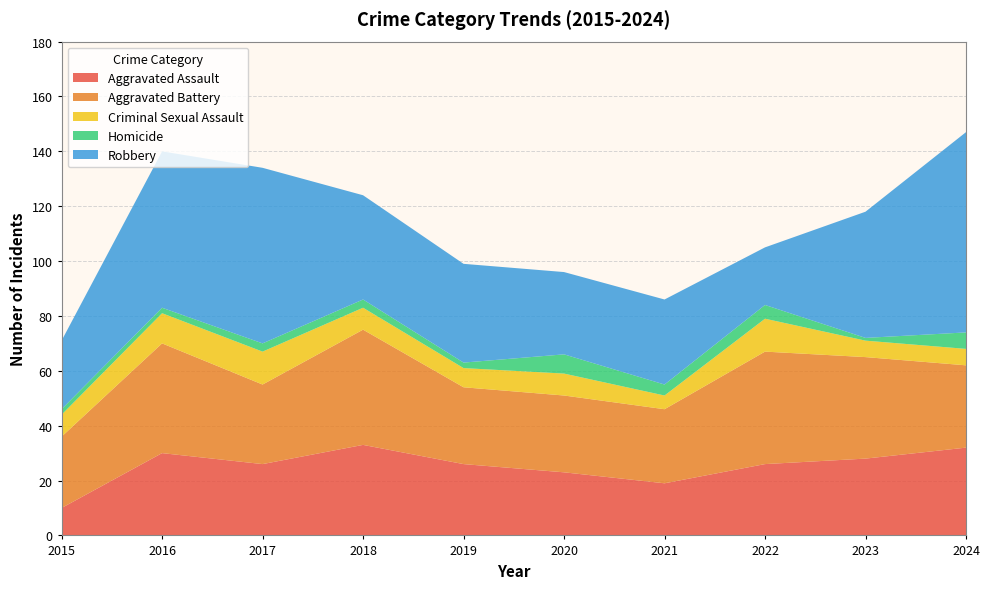

Reading right to left, what are all the values shown in this chart?

Aggravated Assault: 32	28	26	19	23	26	33	26	30	10
Aggravated Battery: 30	37	41	27	28	28	42	29	40	26
Criminal Sexual Assault: 6	6	12	5	8	7	8	12	11	8
Homicide: 6	1	5	4	7	2	3	3	2	2
Robbery: 73	46	21	31	30	36	38	64	57	25